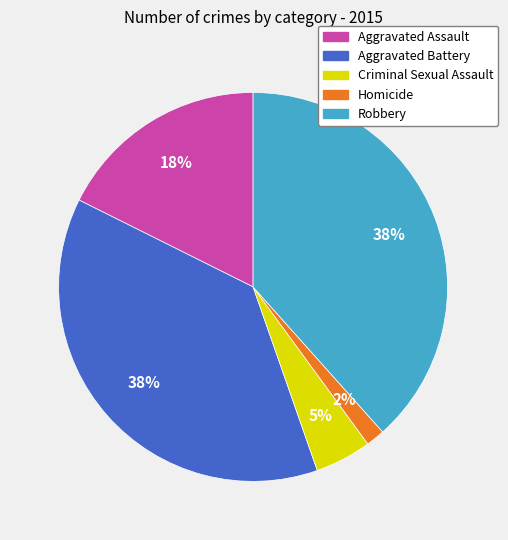

What is the smallest slice in the pie chart?

Homicide